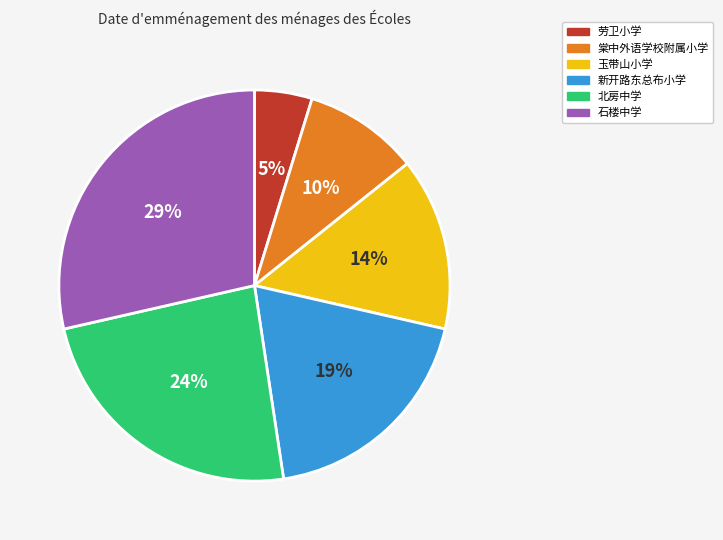

What percentage is the 北房中学 slice, to the nearest percent?

24%